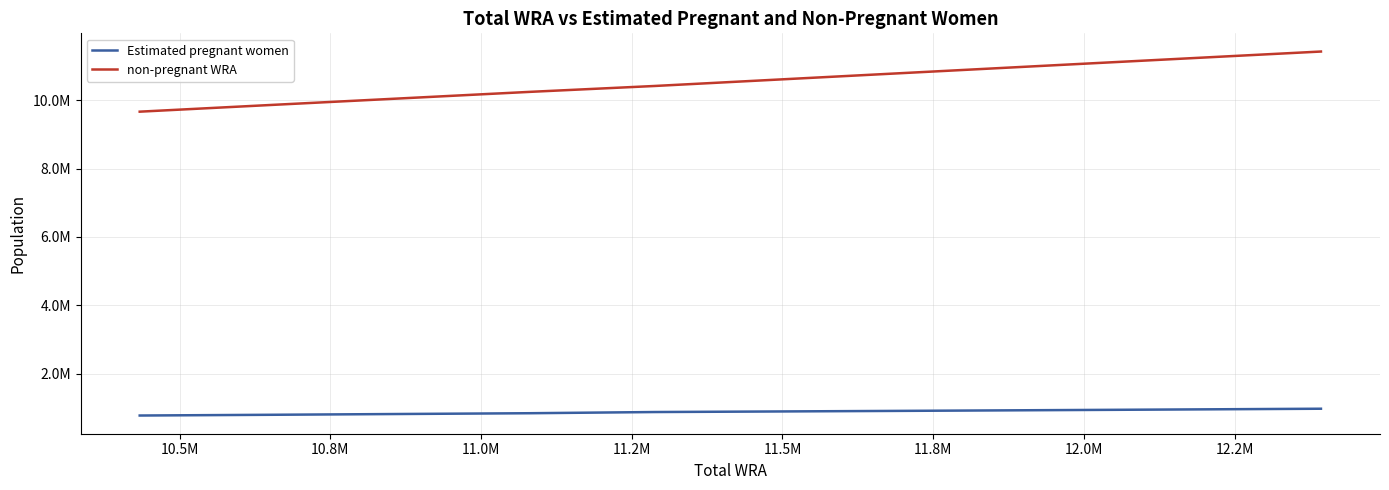

True or false: non-pregnant WRA has more than 1 points higher than both neighbors.

False